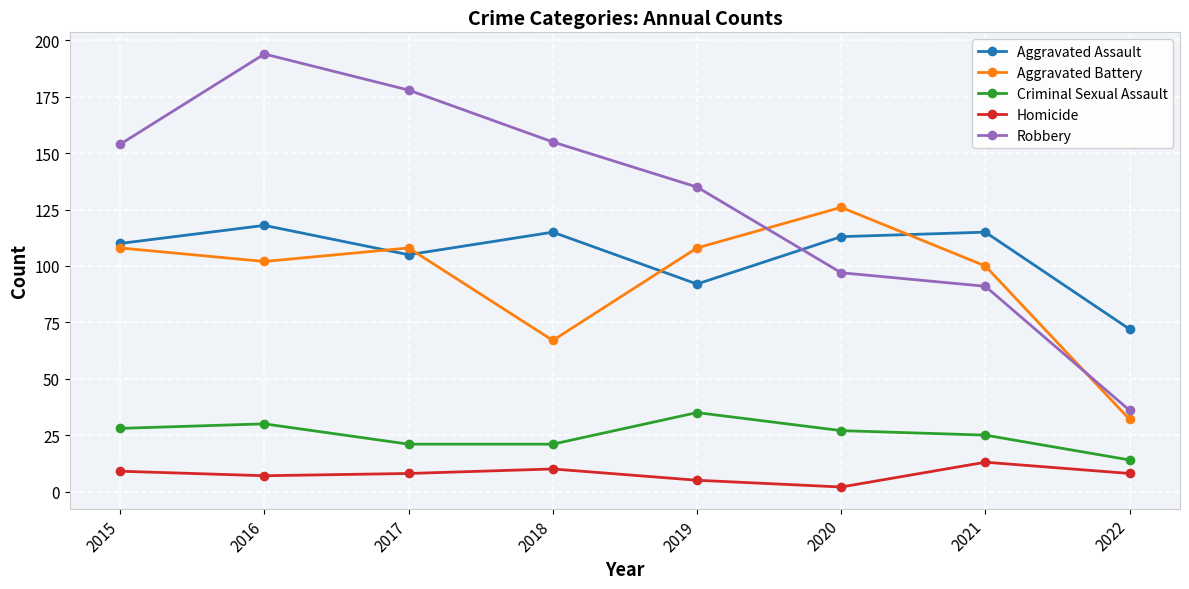

Which series has the widest spread of values?

Robbery